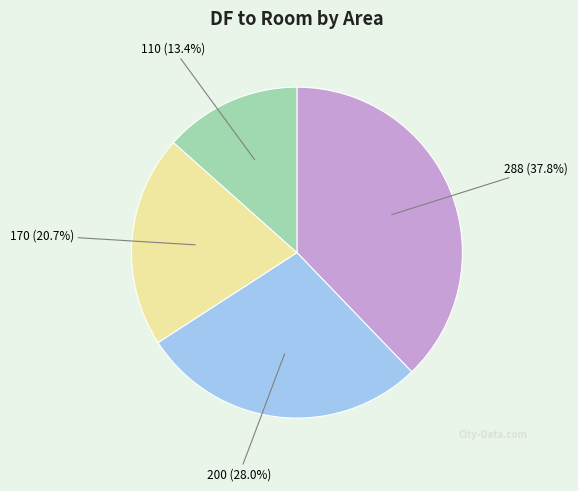

Approximately how many times larger is the value at 288 (37.8%) compared to 170 (20.7%)?

1.8